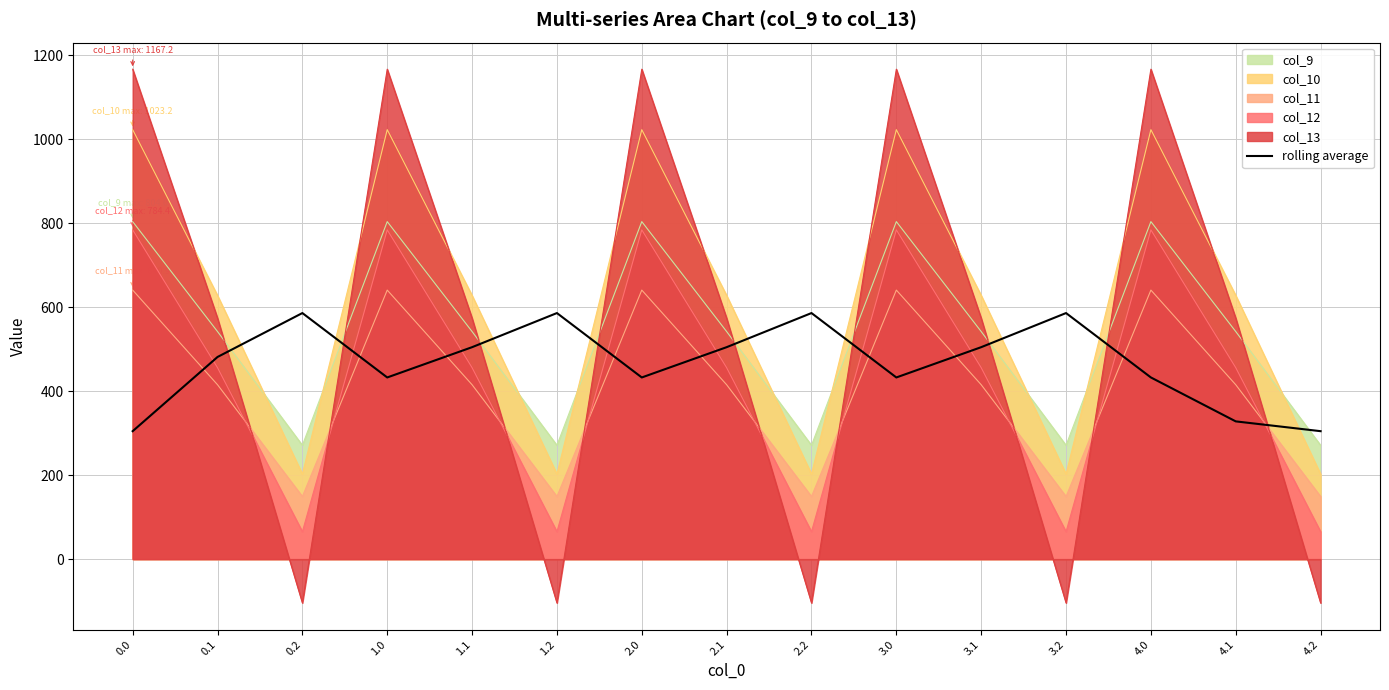

The value at 0.0 is 419.3. True or false?

False